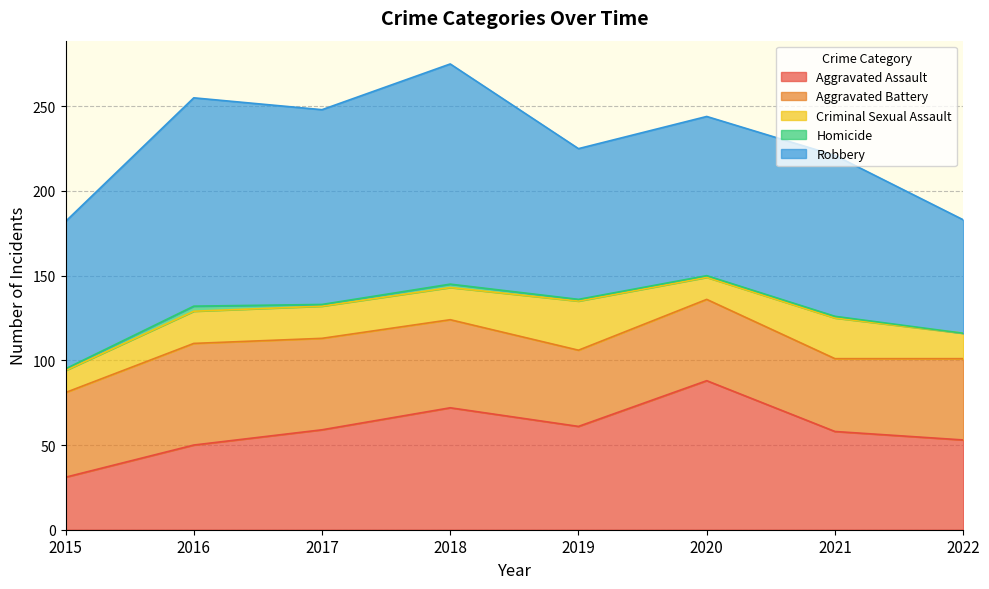

What is the highest value of the Criminal Sexual Assault series?

29